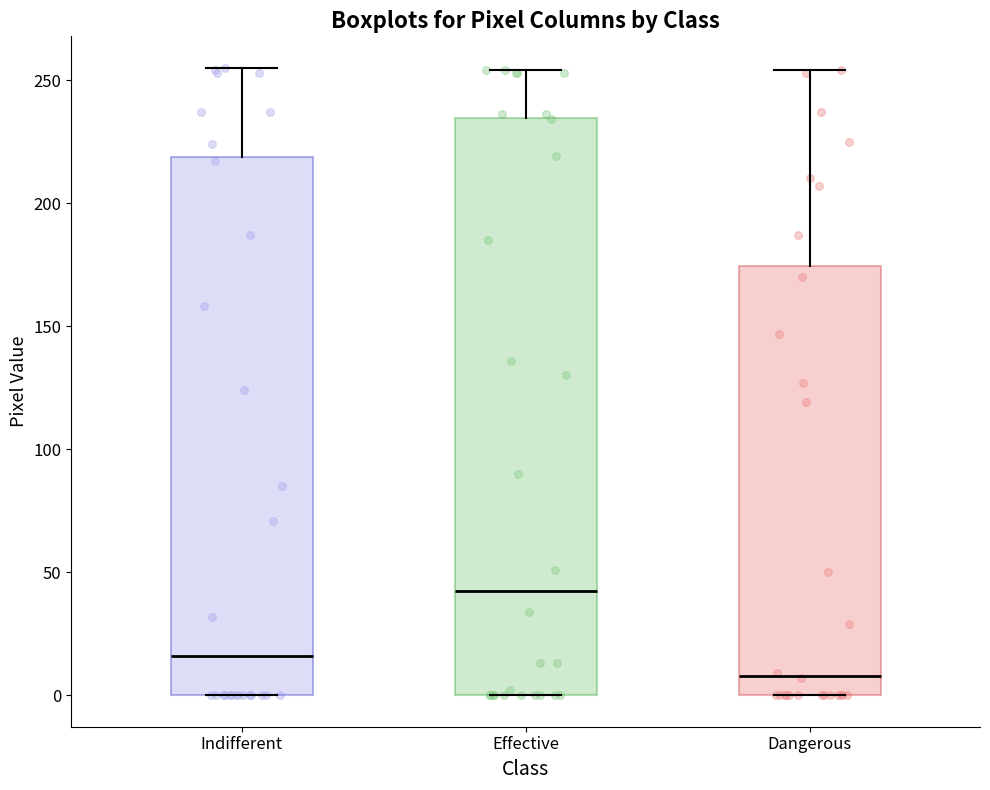

Reading left to right, read every box against the y-axis: the position of its median line, the range the box covers, and the ends of its whiskers. The values are not printed on the chart, so give them approximately, as read against the axis.

Indifferent: median 15, box 0 to 220, whiskers 0 to 255
Effective: median 45, box 0 to 235, whiskers 0 to 255
Dangerous: median 10, box 0 to 175, whiskers 0 to 255